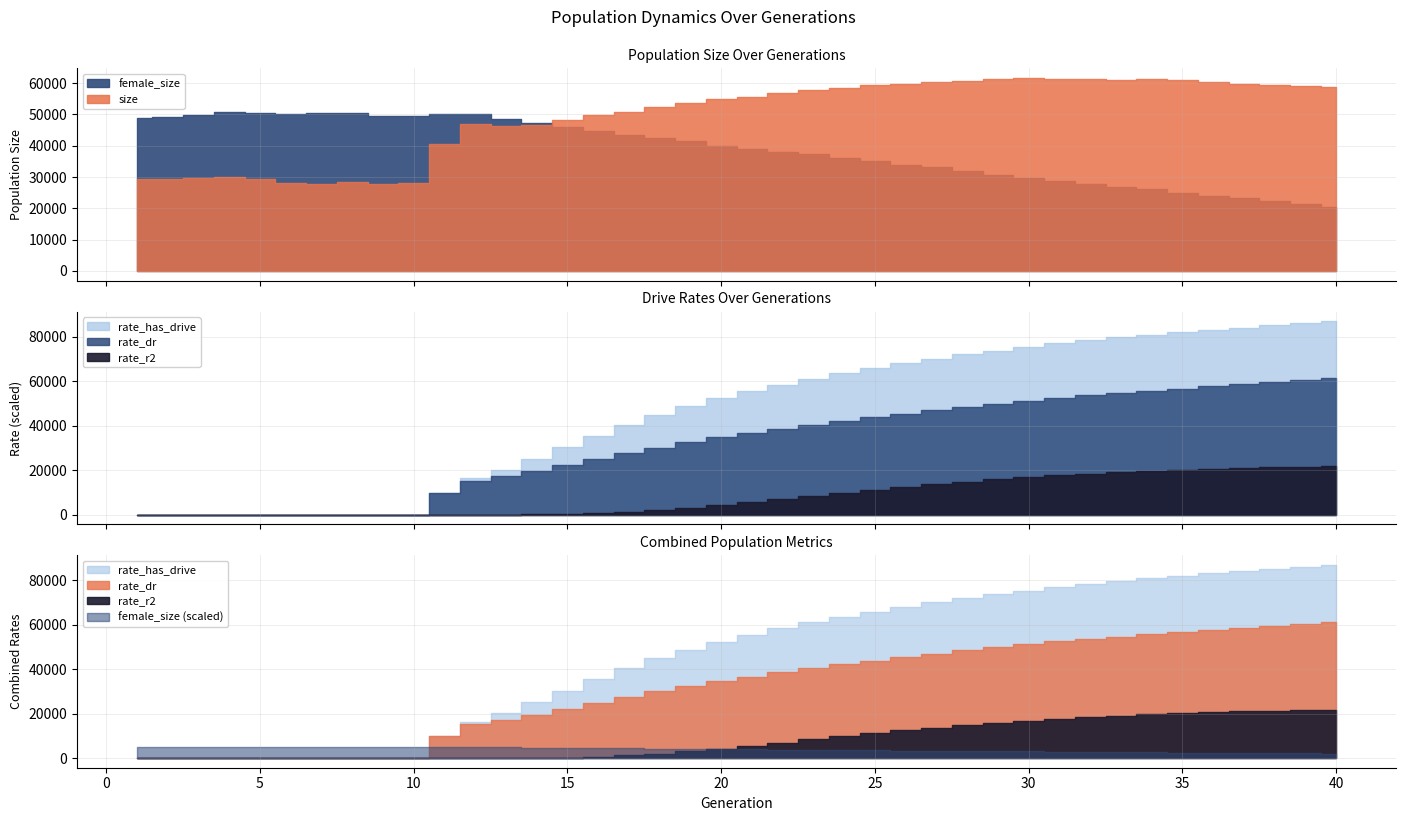

Count the number of data series in this chart.

5